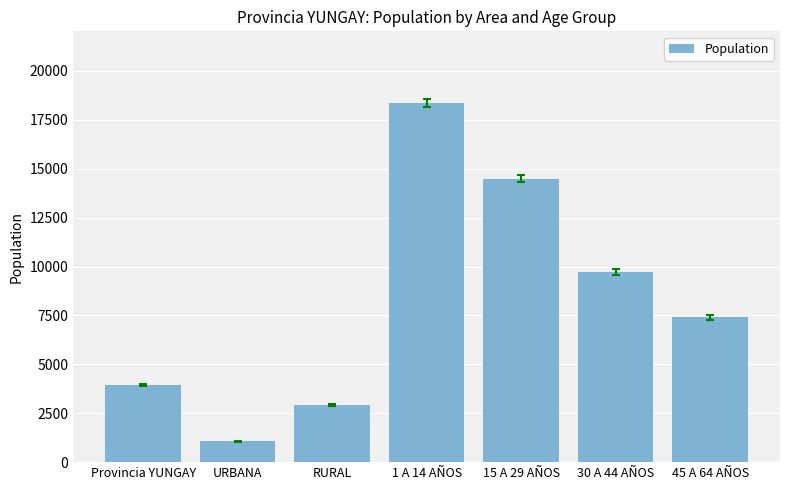

How many categories are shown in the chart?

7